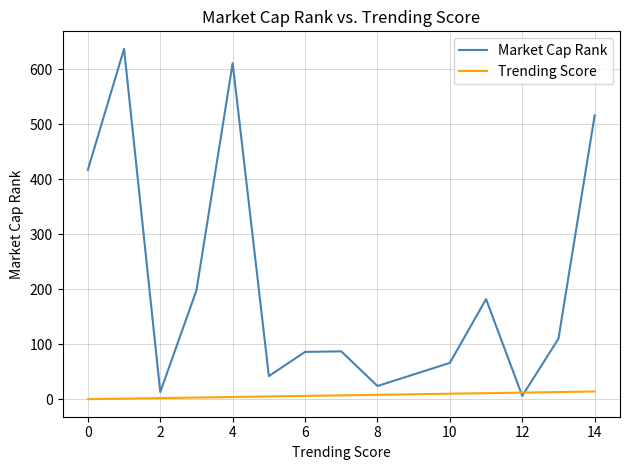

Does the chart display data point markers on the line(s)?

No